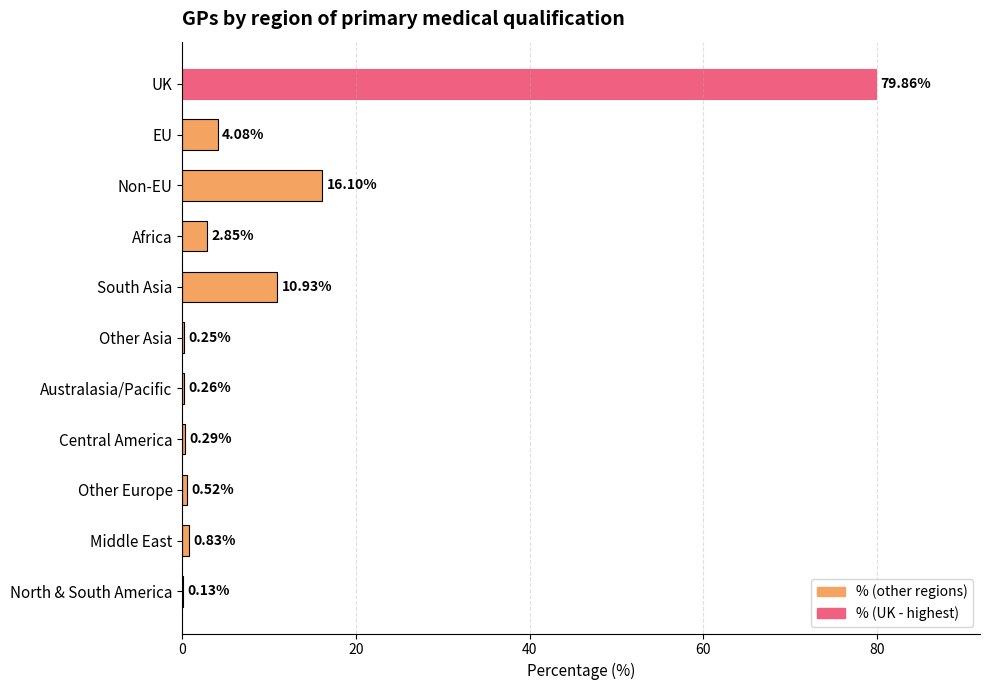

What is the change in value from Non-EU to Middle East?

-15.3